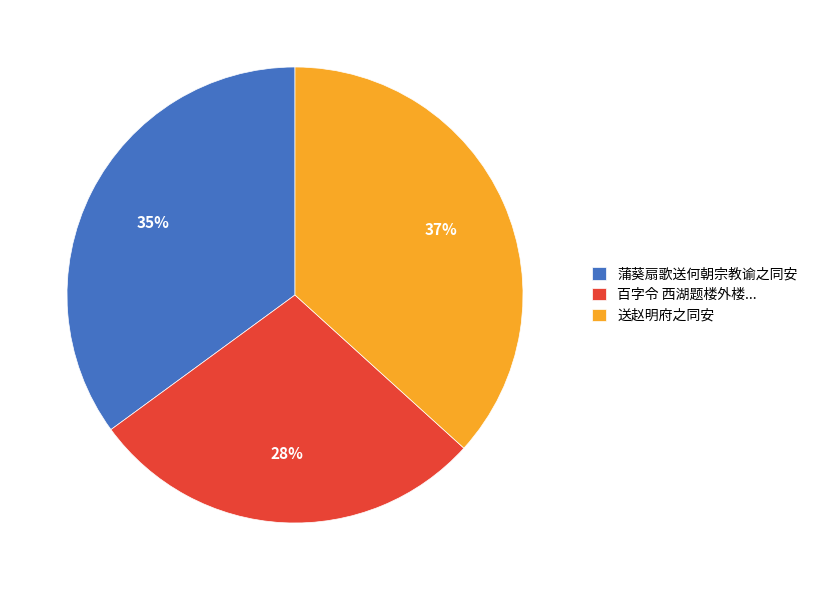

Is the sum of 送赵明府之同安 and 百字令 西湖题楼外楼... greater than half?

Yes